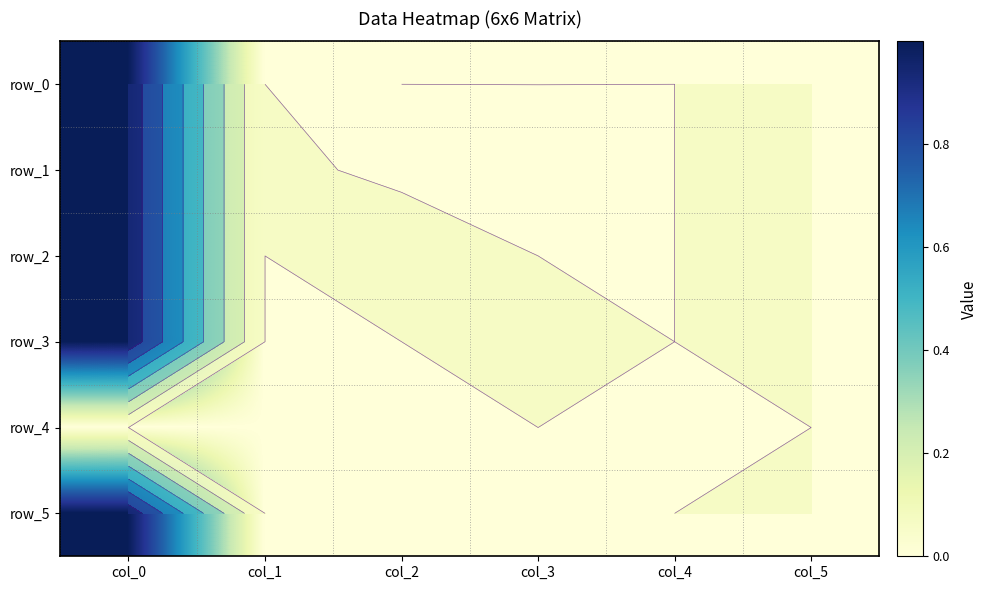

The row_1 series shows 0.0 at col_1. True or false?

True